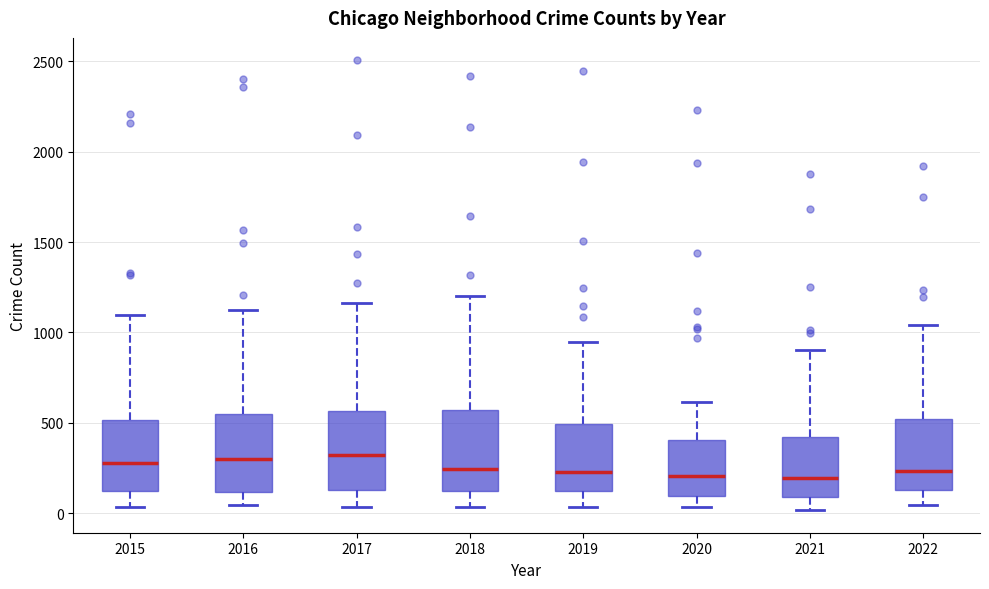

Reading left to right, transcribe this box plot: for each box, give where its median line is, the range the box spans, and where its two whiskers end, as read against the y-axis. The values are not printed on the chart, so give them approximately, as read against the axis.

2015: median 300, box 150 to 500, whiskers 50 to 1100
2016: median 300, box 100 to 550, whiskers 50 to 1150
2017: median 300, box 150 to 550, whiskers 50 to 1150
2018: median 250, box 100 to 550, whiskers 50 to 1200
2019: median 250, box 100 to 500, whiskers 50 to 950
2020: median 200, box 100 to 400, whiskers 50 to 600
2021: median 200, box 100 to 400, whiskers 0 to 900
2022: median 250, box 150 to 500, whiskers 50 to 1050